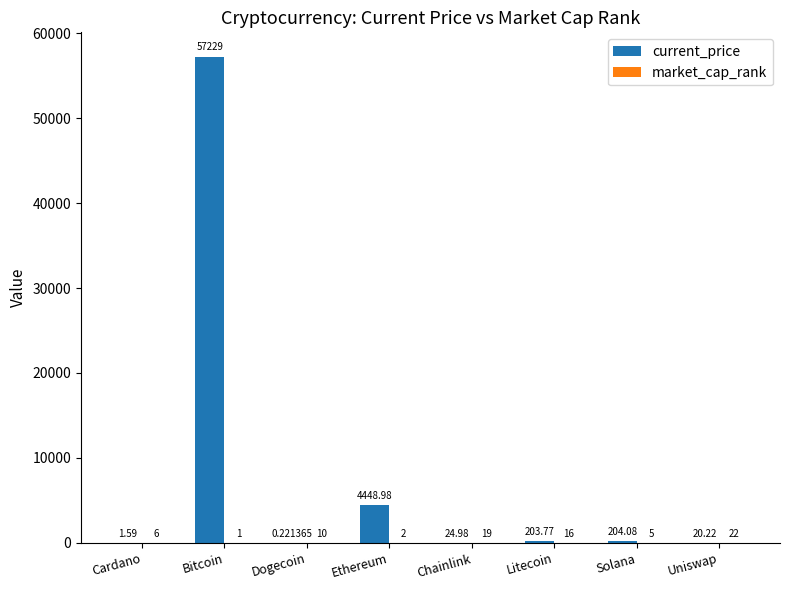

Between Bitcoin and Solana, which series saw the biggest shift?

current_price